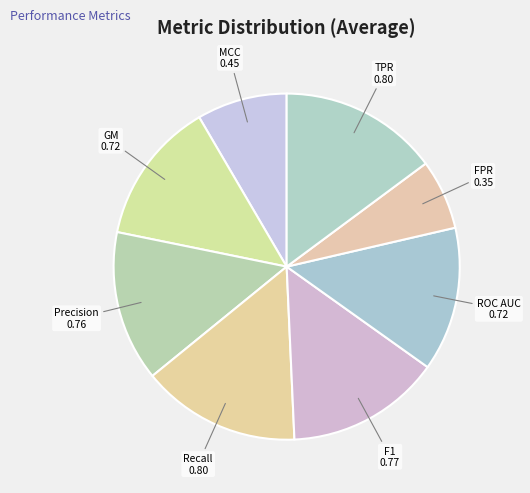

Combined, do ROC AUC and TPR account for over 50%?

No